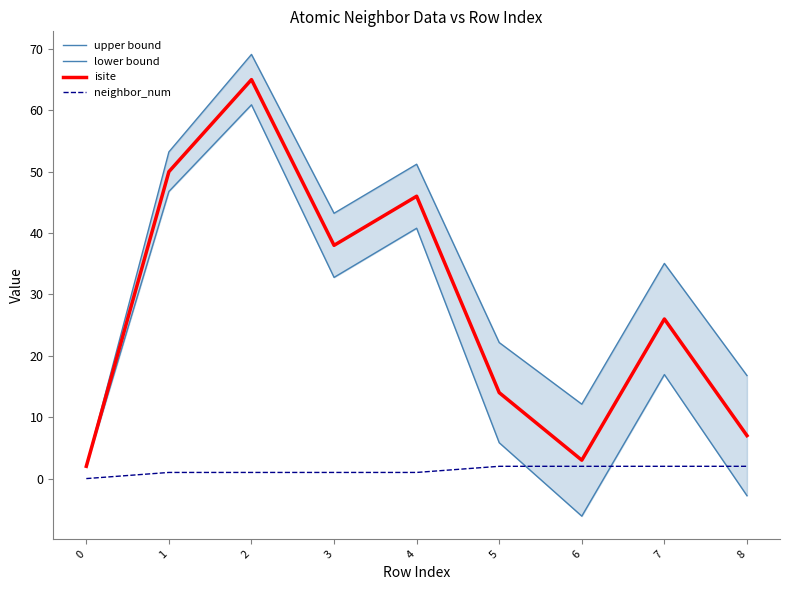

How many lines are shown in the chart?

4